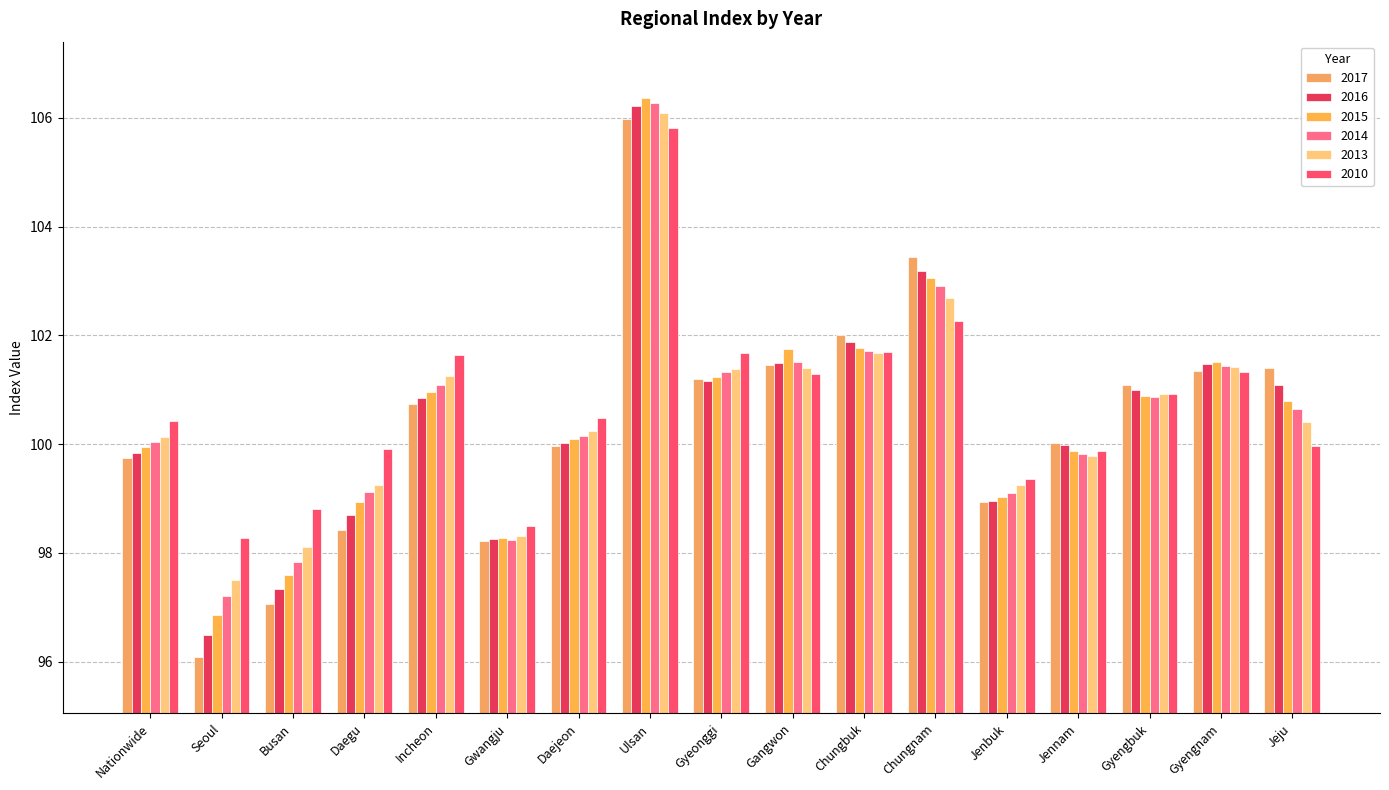

Is the value of 2013 at Gangwon greater than the value of 2017 at Seoul?

Yes